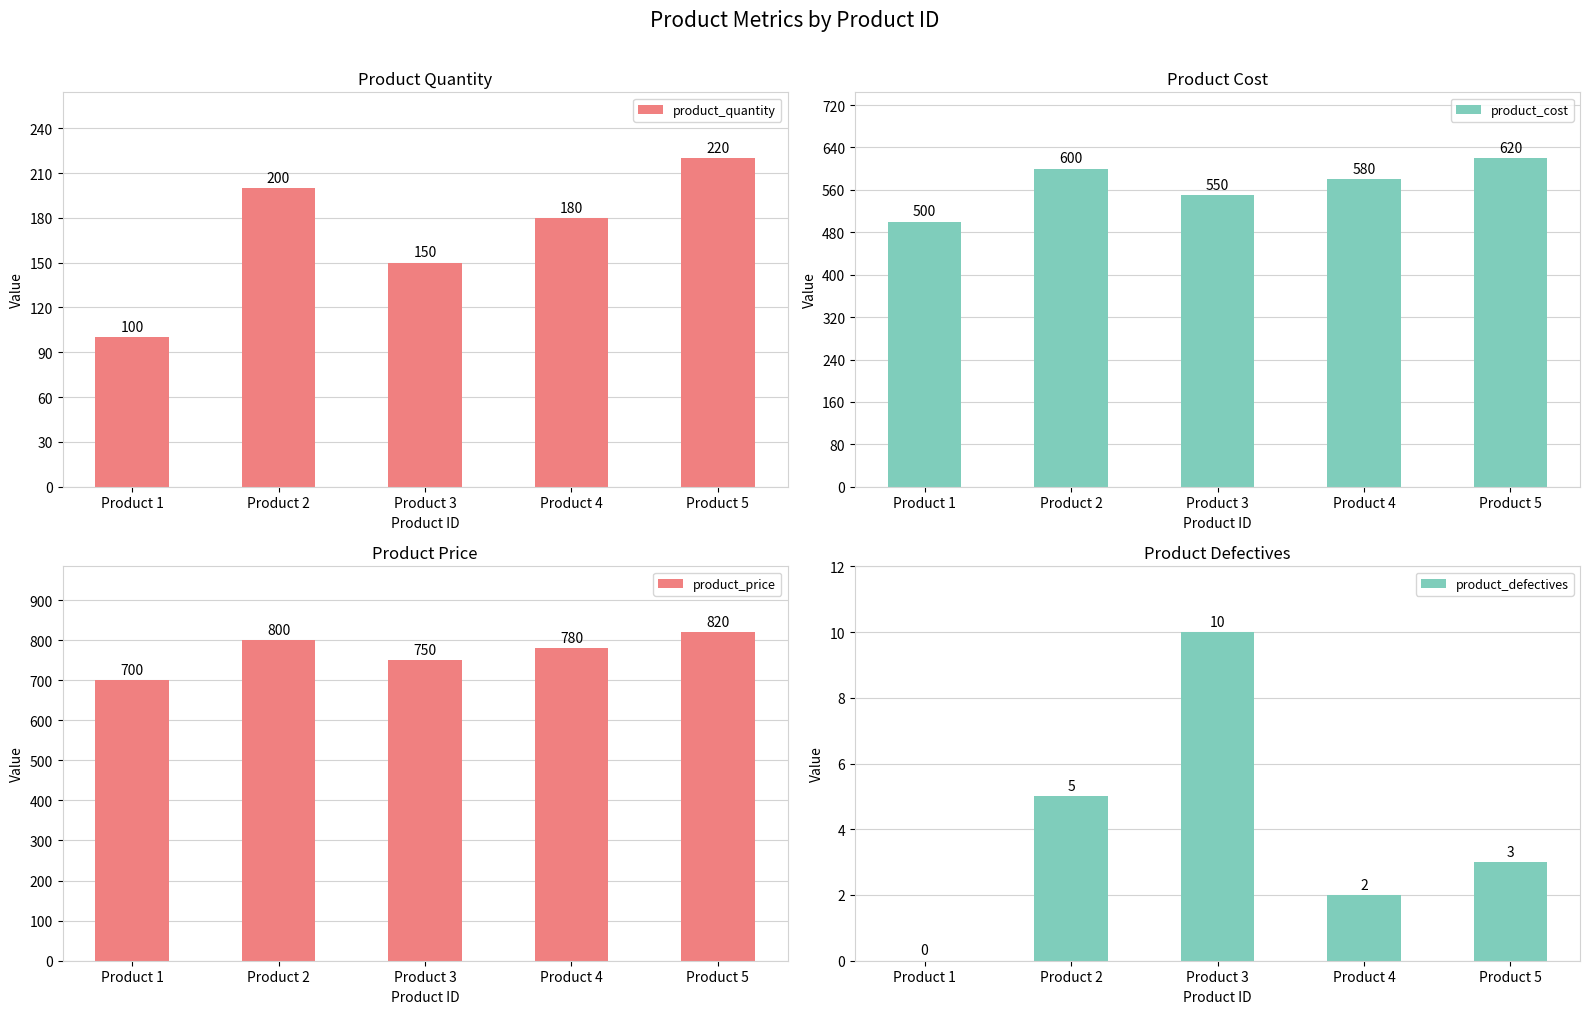

At which category is the sum across all series the highest?

Product 5